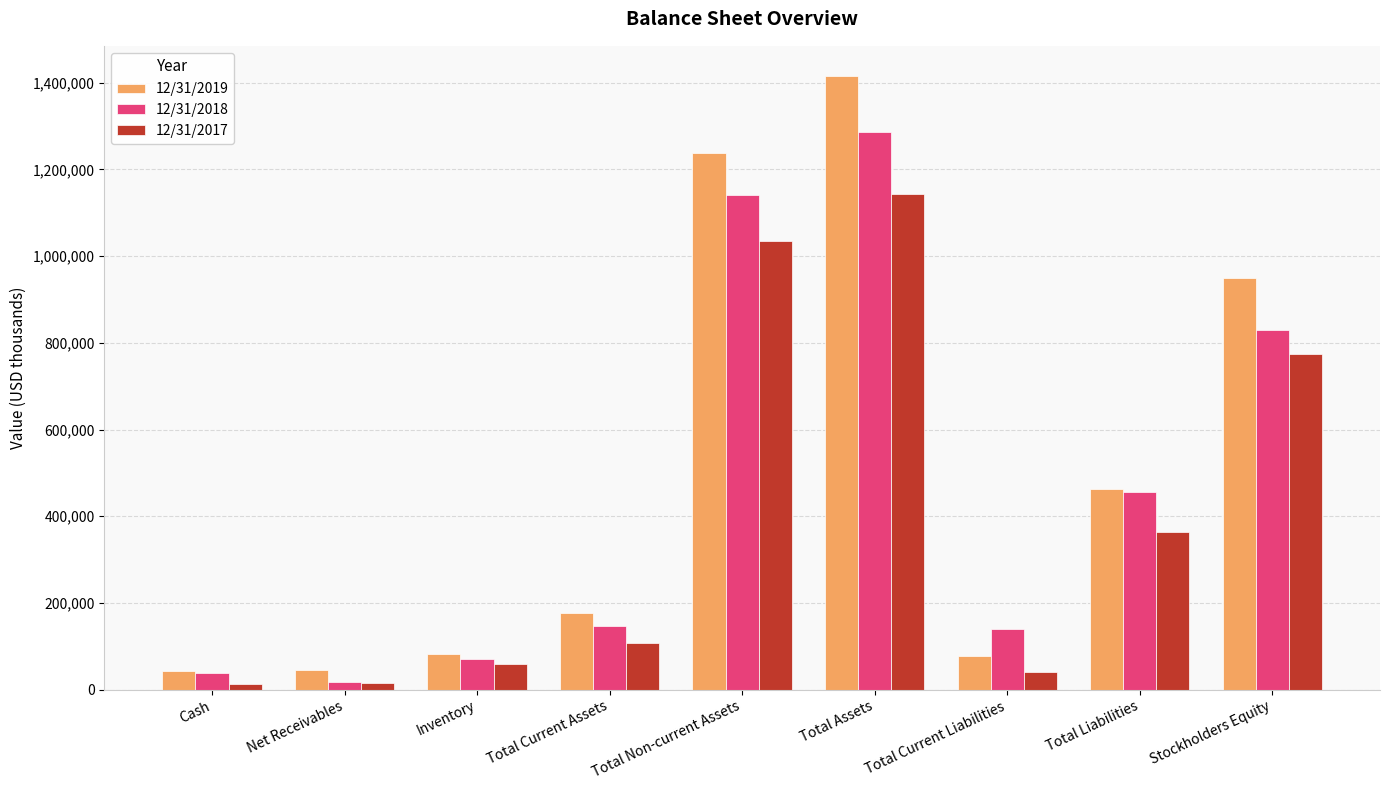

What is the label of the 9th bar from the left?

Stockholders Equity